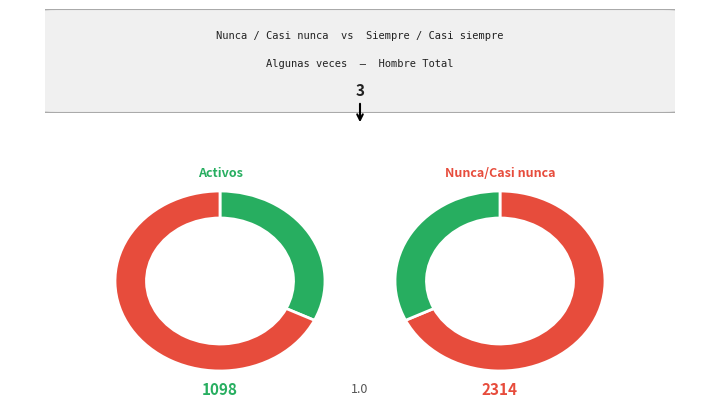

What portion of the pie excludes Algunas veces?

84.9%